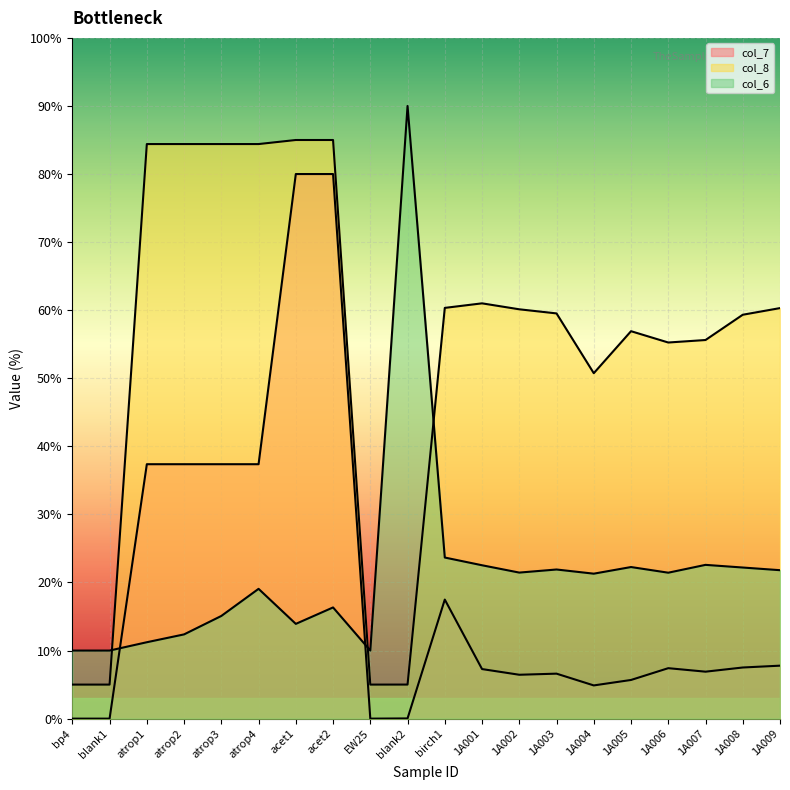

What is the sum of the col_8 values at EW25 and atrop3?

89.4